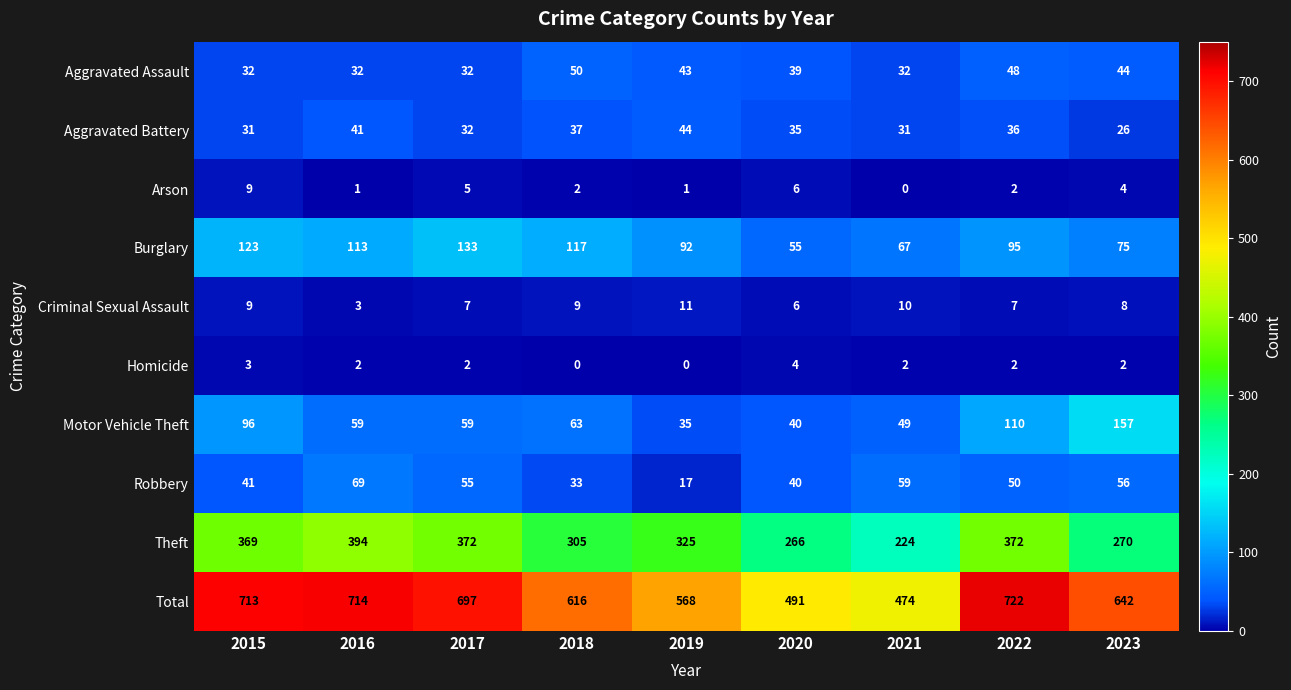

Which category has the highest value across all series?

2022